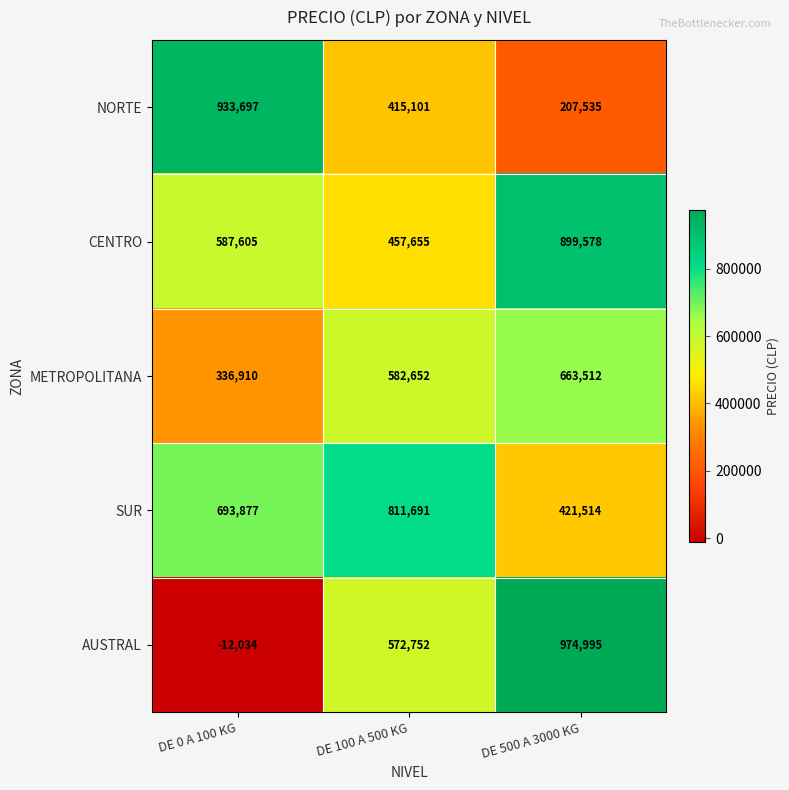

Which label corresponds to the largest value in the chart?

DE 500 A 3000 KG